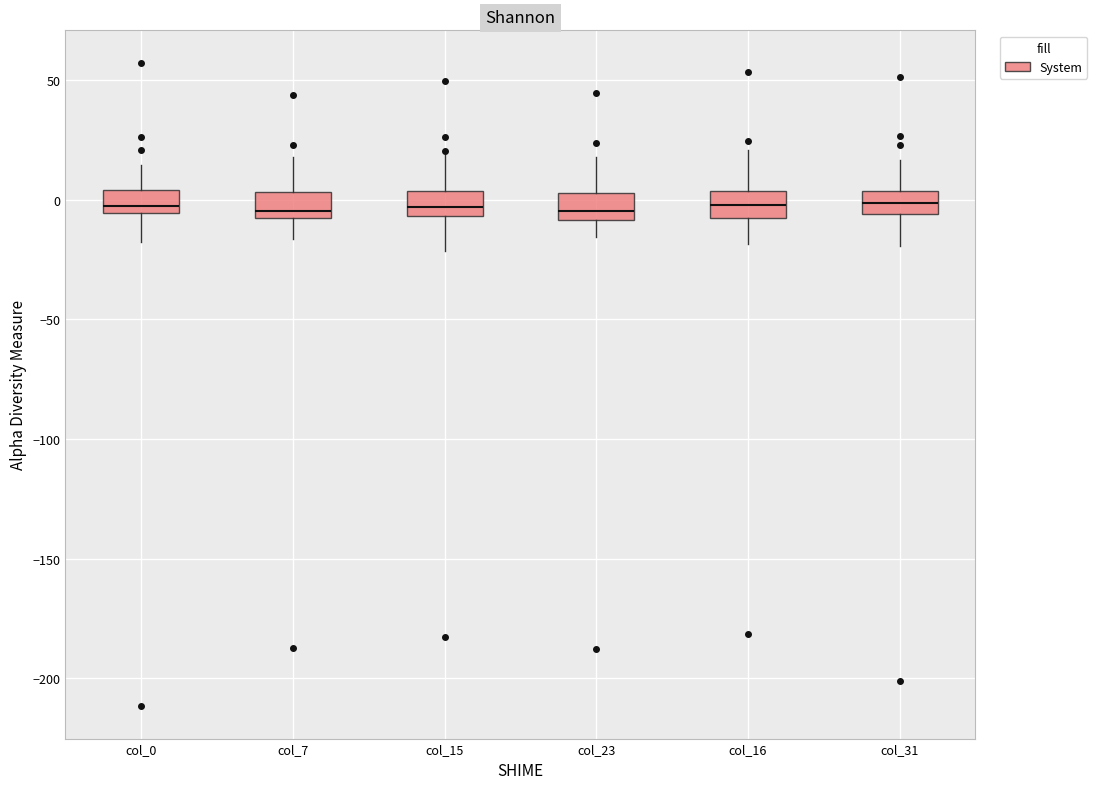

Reading left to right, read every box against the y-axis: the position of its median line, the range the box covers, and the ends of its whiskers. The values are not printed on the chart, so give them approximately, as read against the axis.

col_0: median -5 (just above the box's lower edge), box -5 to 5, whiskers -20 to 15
col_7: median -5, box -10 to 5, whiskers -15 to 20
col_15: median -5 (inside the box), box -5 to 5, whiskers -20 to 20
col_23: median -5, box -10 to 5, whiskers -15 to 20
col_16: median 0, box -10 to 5, whiskers -20 to 20
col_31: median 0, box -5 to 5, whiskers -20 to 15